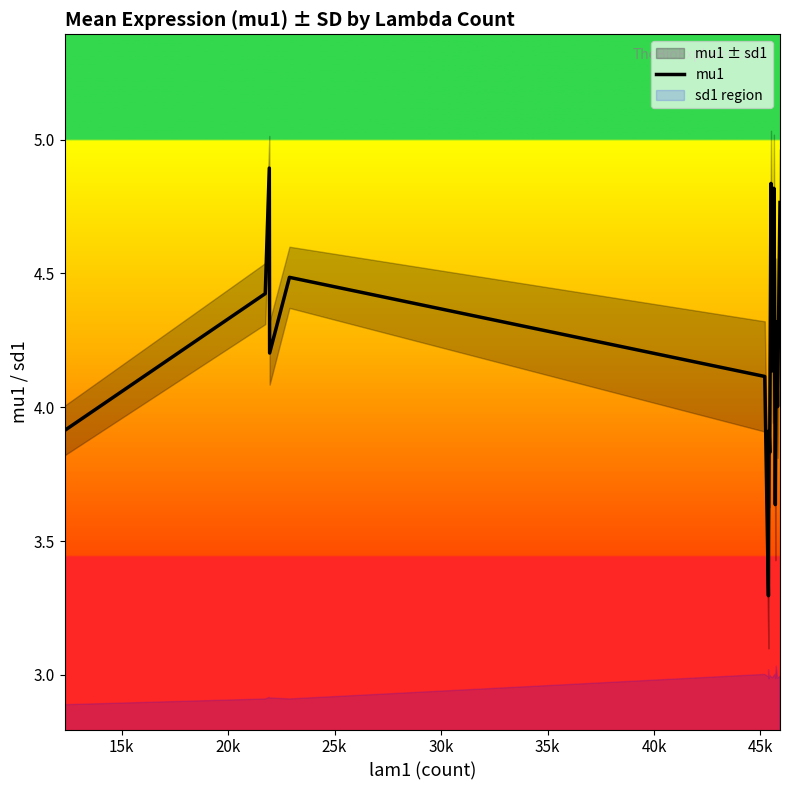

What is the difference between the maximum and second lowest values?

1.4